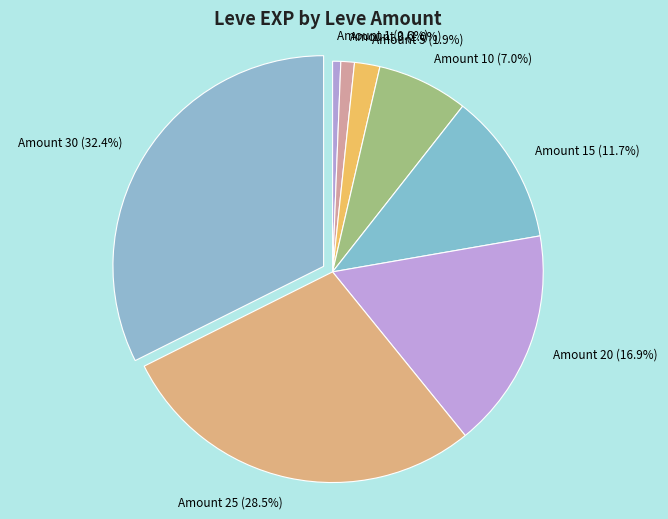

Combined, what portion of the pie is Amount 1 and Amount 20?

17.5%